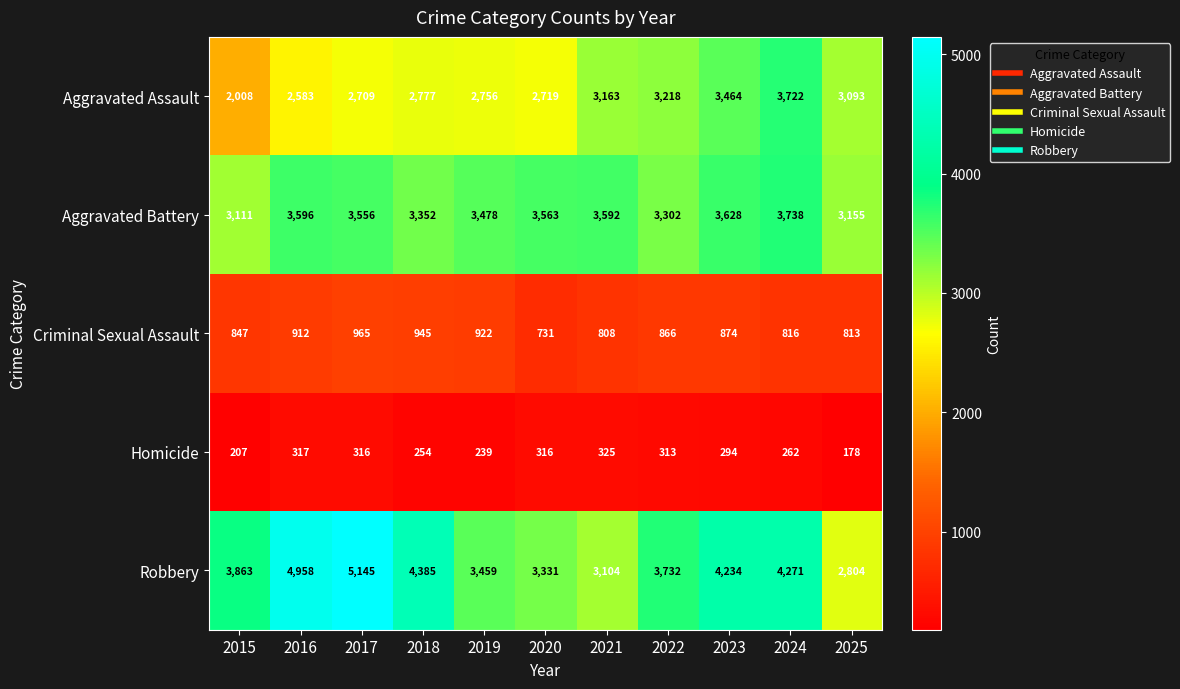

What is the difference between the highest and lowest values at 2019?

3239